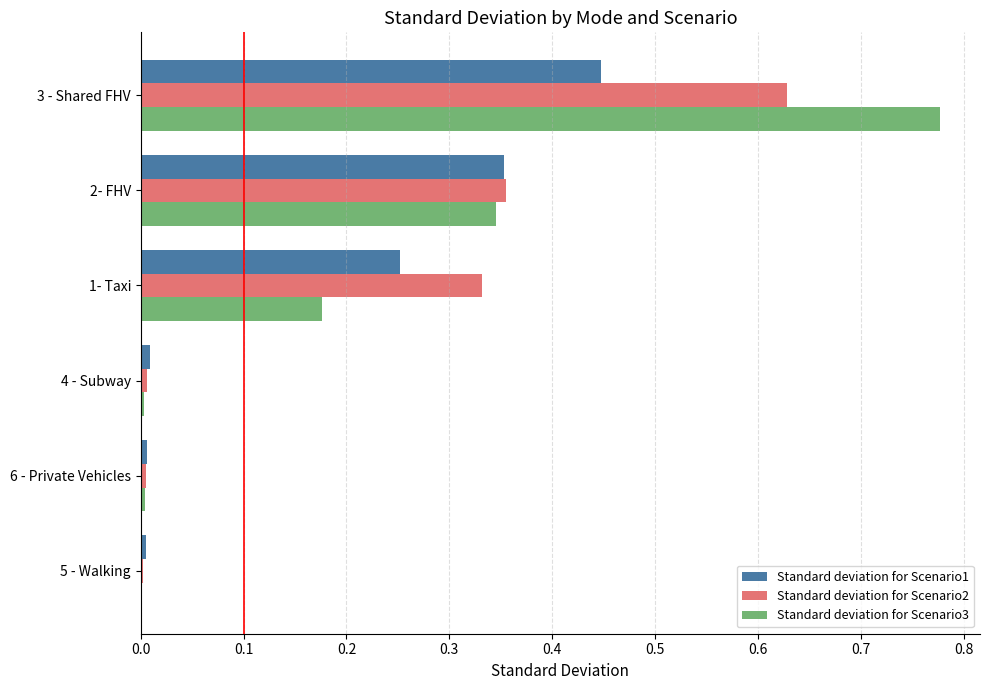

Between 3 - Shared FHV and 2- FHV, which series saw the biggest shift?

Standard deviation for Scenario3